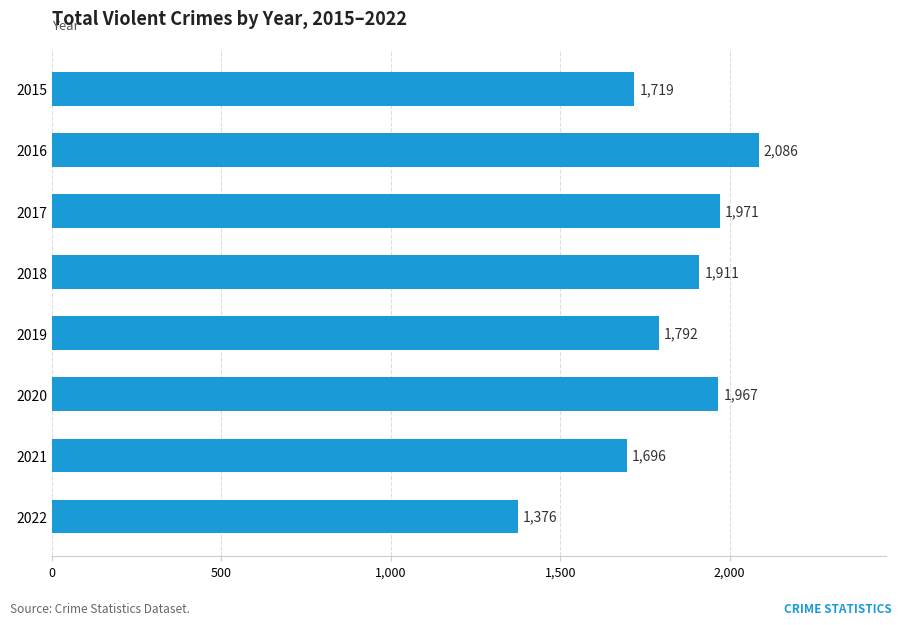

Rank the categories by value from lowest to highest.

2022, 2021, 2015, 2019, 2018, 2020, 2017, 2016